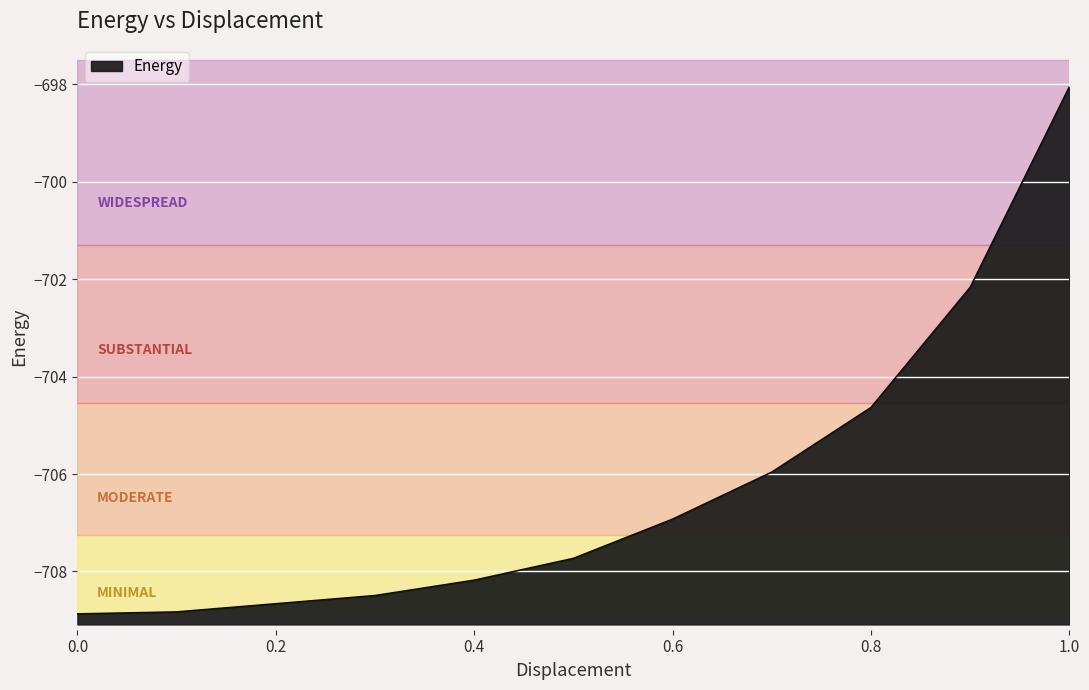

What is the average value?

-706.0